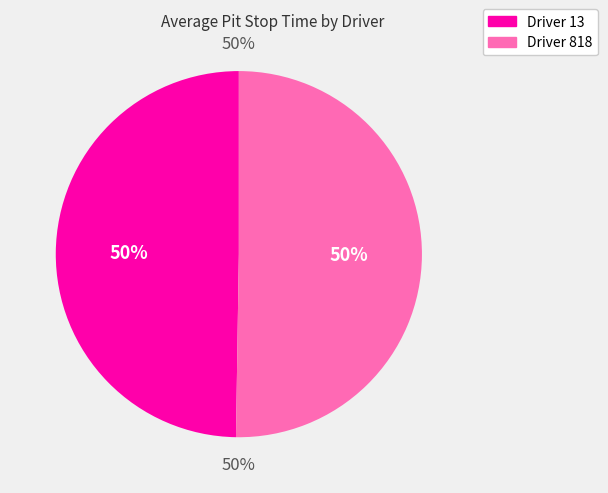

To the nearest percent, what is the average slice percentage?

50%